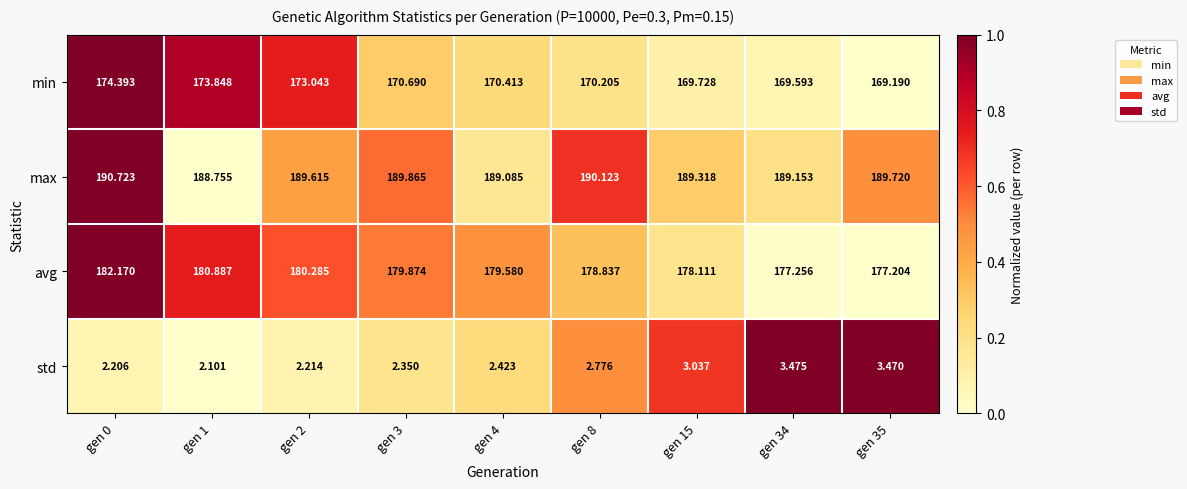

Which series has the widest spread of values?

min